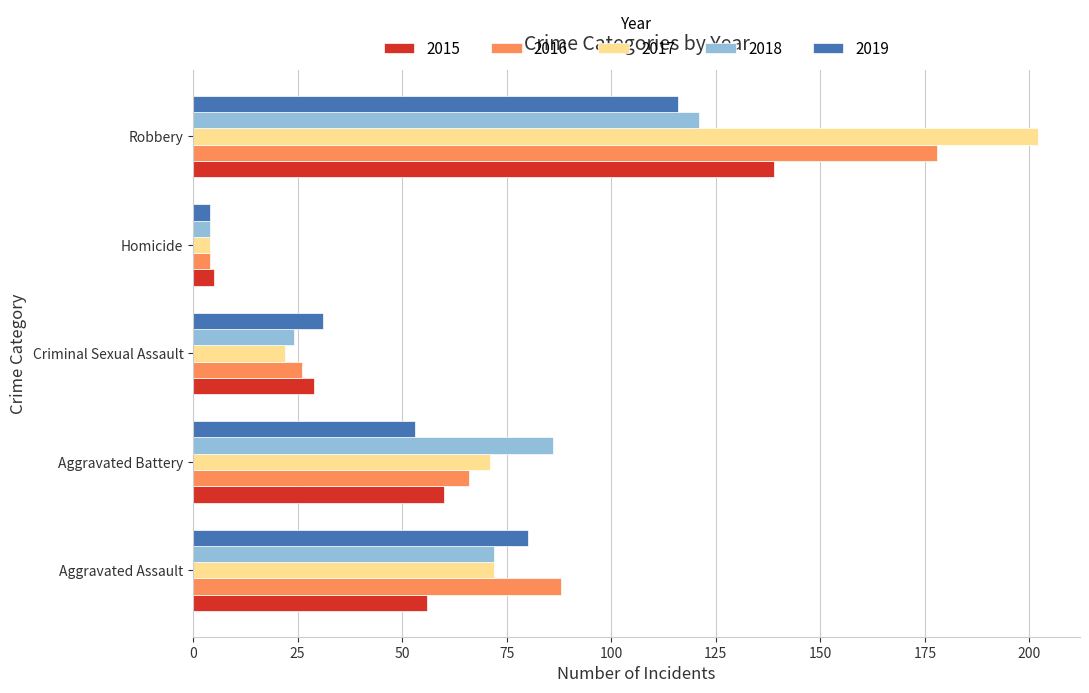

What are all the series names shown in the legend?

2015, 2016, 2017, 2018, 2019